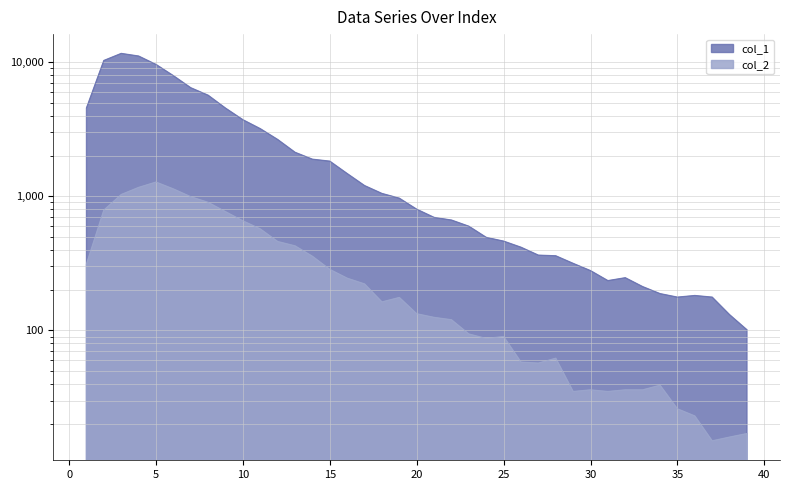

Reading right to left, list all the values displayed in this chart.

col_1: 101	131	177	182	177	188	212	247	235	279	316	360	364	417	463	494	598	665	696	801	968	1050	1202	1478	1828	1891	2129	2653	3194	3725	4547	5673	6452	7937	9627	11118	11631	10303	4554
col_2: 17	16	15	23	26	39	36	36	35	36	35	62	57	58	90	87	94	120	125	133	176	163	222	245	285	357	427	460	571	656	768	901	993	1135	1277	1165	1031	789	312